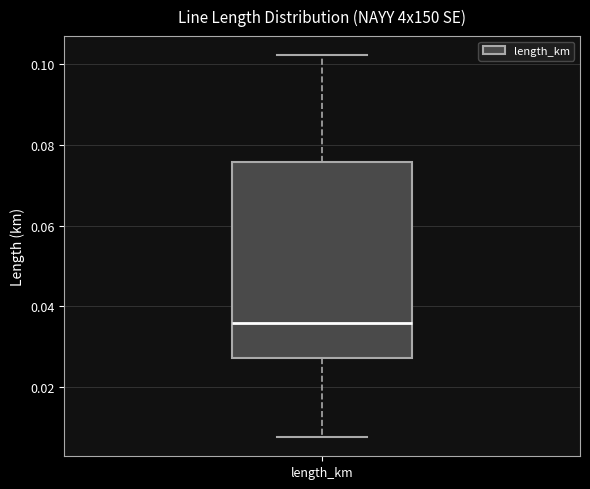

Transcribe this box plot: give where the median line is, the range the box spans, and where the two whiskers end, as read against the y-axis. The values are not printed on the chart, so give them approximately, as read against the axis.

median 0.036, box 0.028 to 0.076, whiskers 0.008 to 0.102